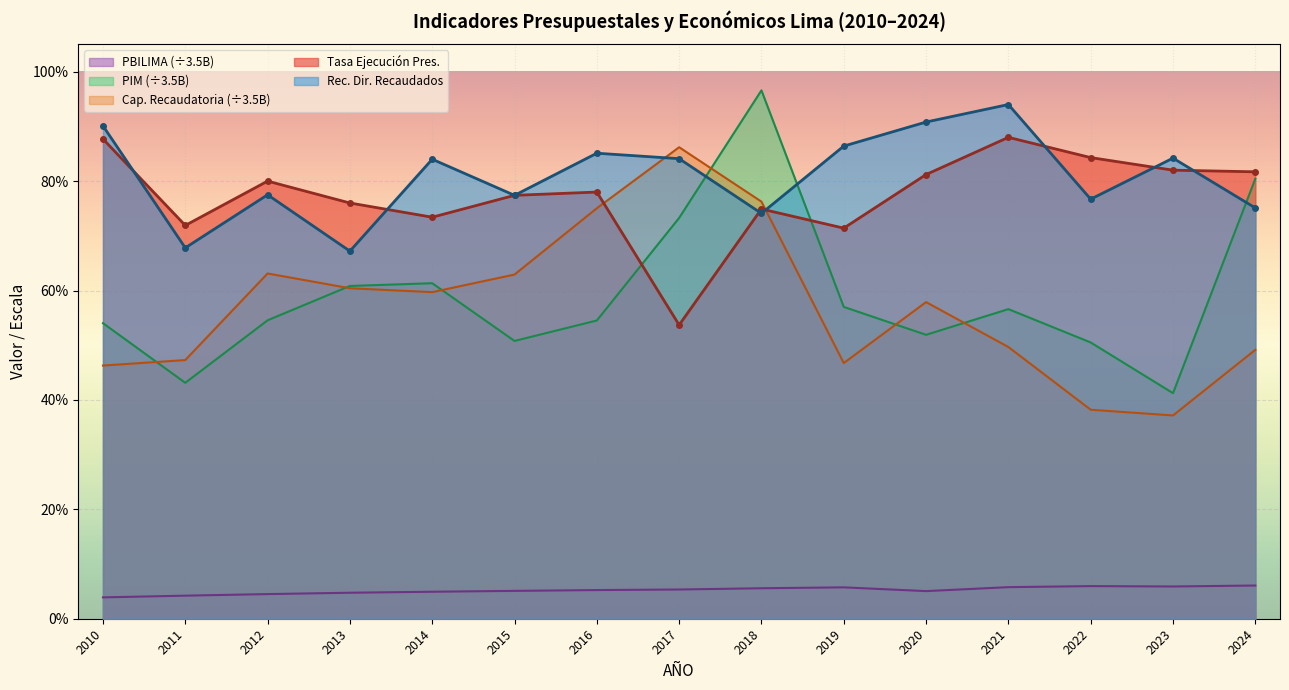

What is the sum of all TASA % EJECUCIÓN PRESUPUESTAL (avance) values?

11.6